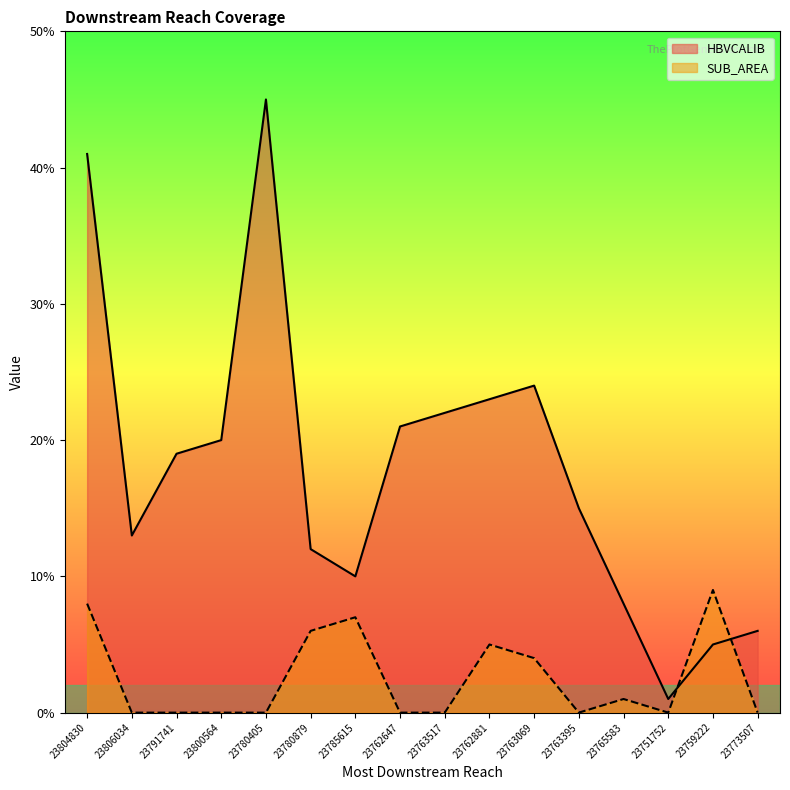

How many interior local valleys does the HBVCALIB series have?

3